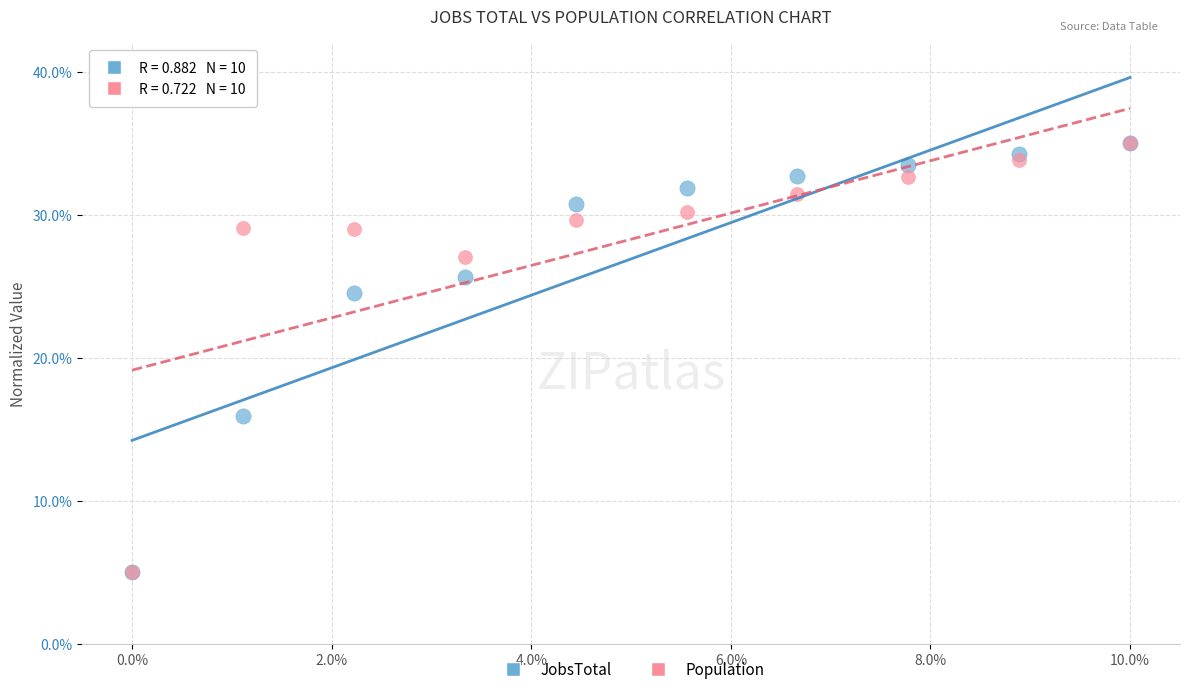

What are all the series names shown in the legend?

JobsTotal, Population